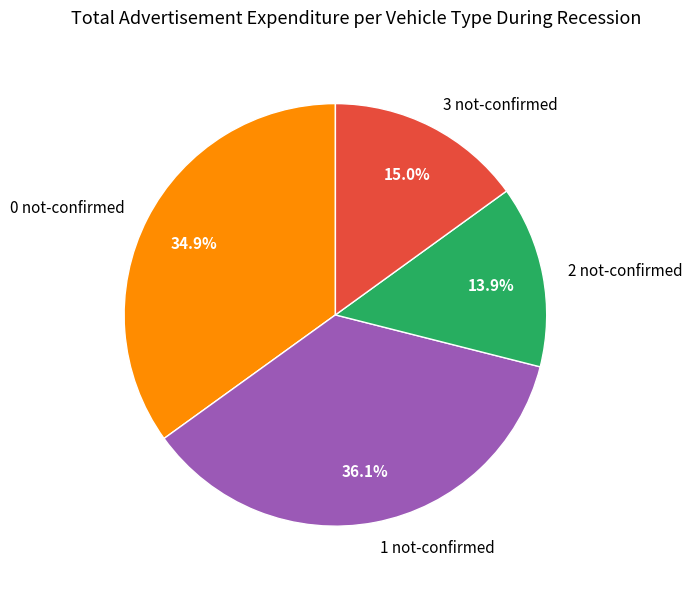

How many segments does this pie chart have?

4